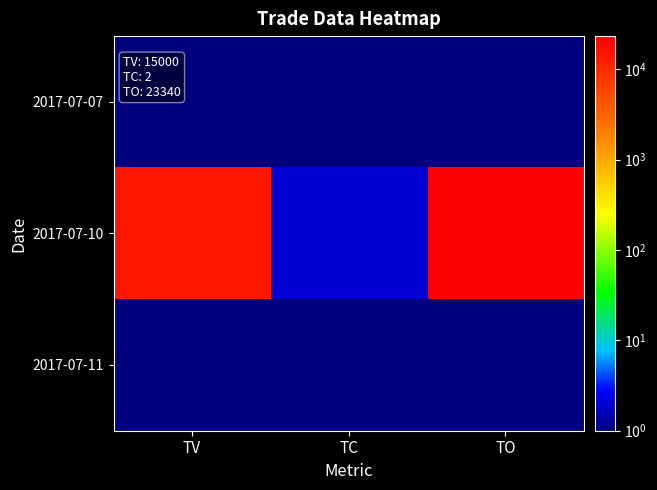

How many categories are shown in the chart?

3